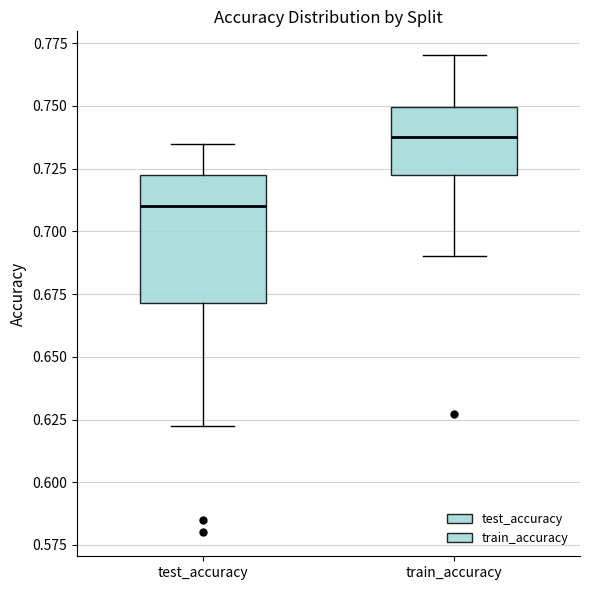

Where does the median line of the box for train_accuracy sit on the y-axis? The values are not printed on the chart, so give them approximately, as read against the axis.

0.740